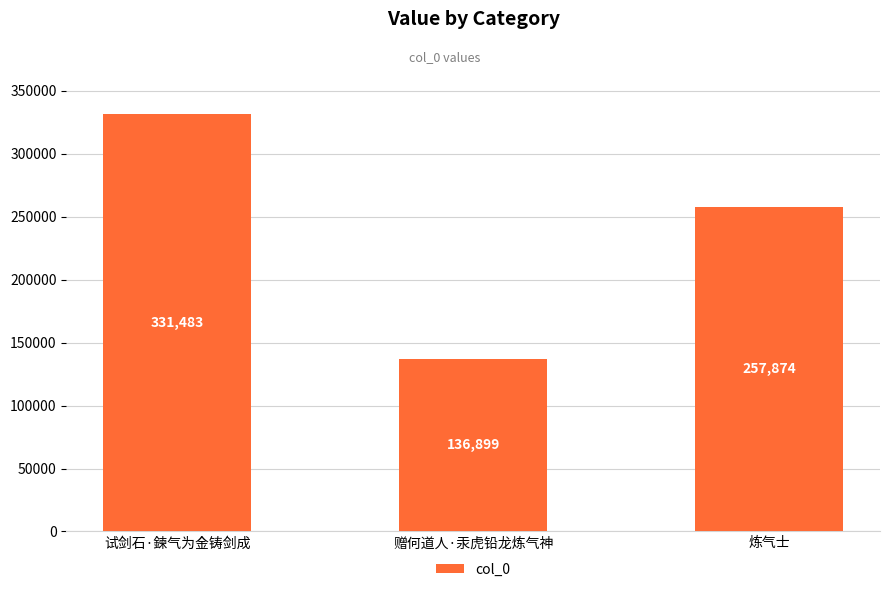

Count the number of data series in this chart.

1